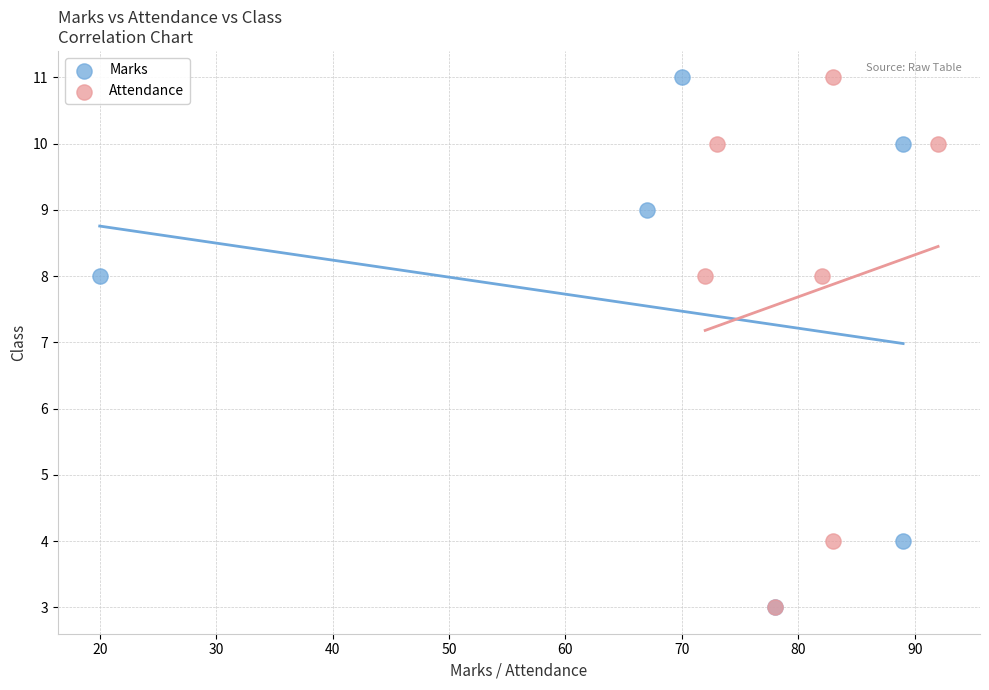

What are all the series names shown in the legend?

Marks, Attendance